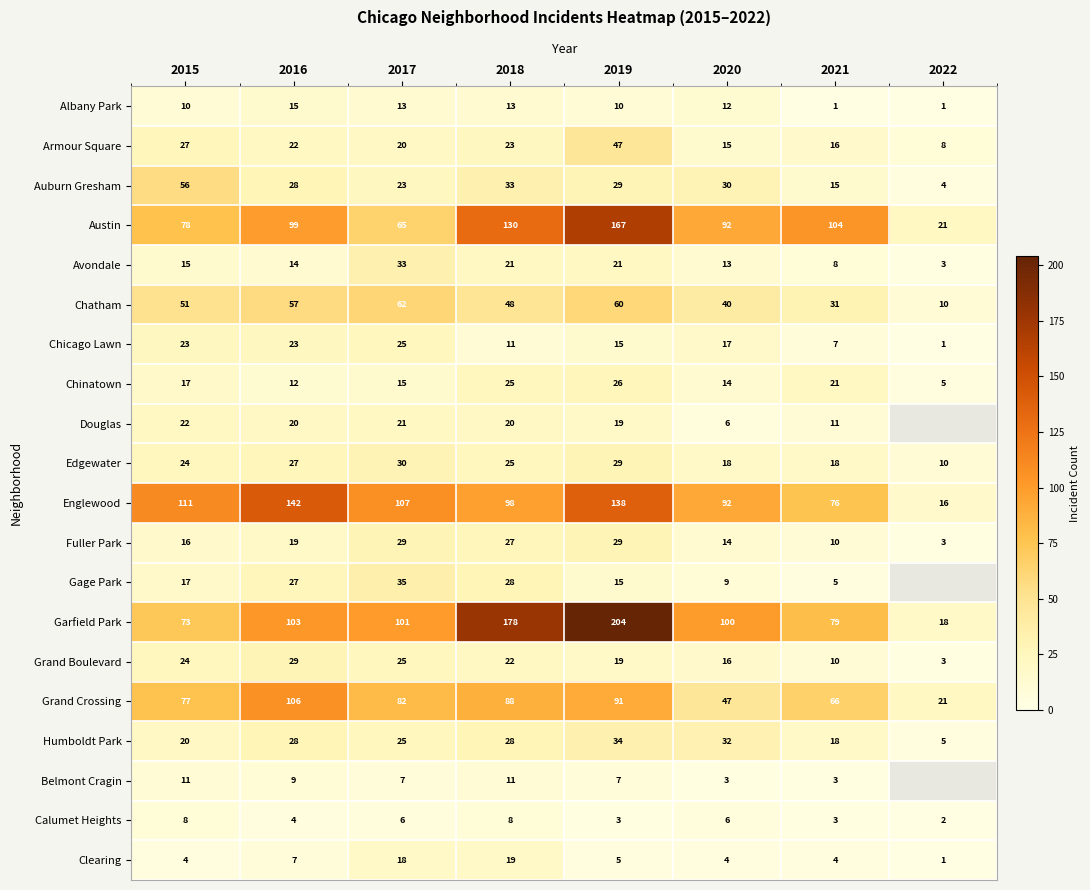

Which has a higher value, 2020 or 2021?

2020